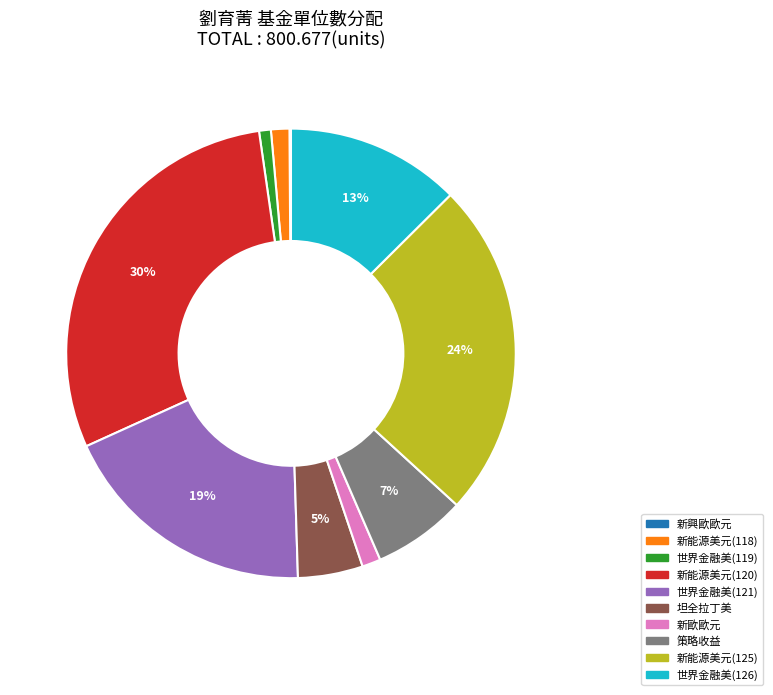

Do 世界金融美(121) and 世界金融美(119) together represent more than half of the pie?

No